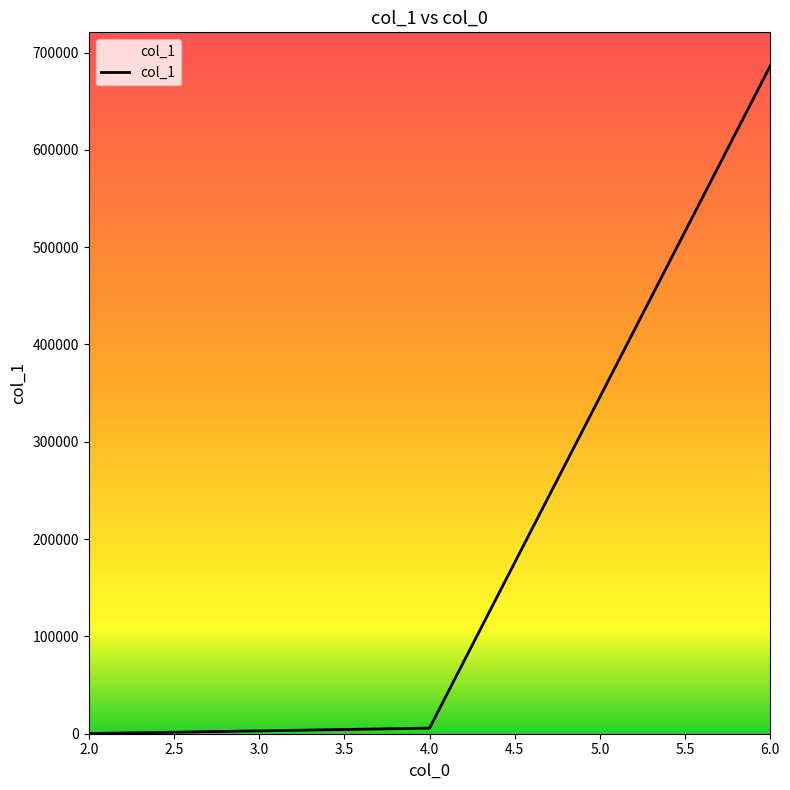

How many lines are shown in the chart?

1